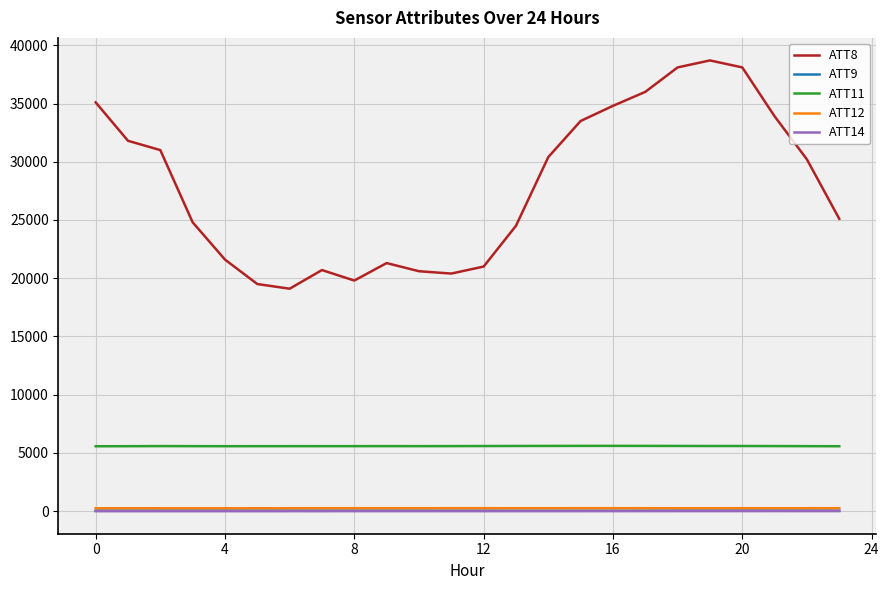

Which series has the largest range (max minus min)?

ATT8